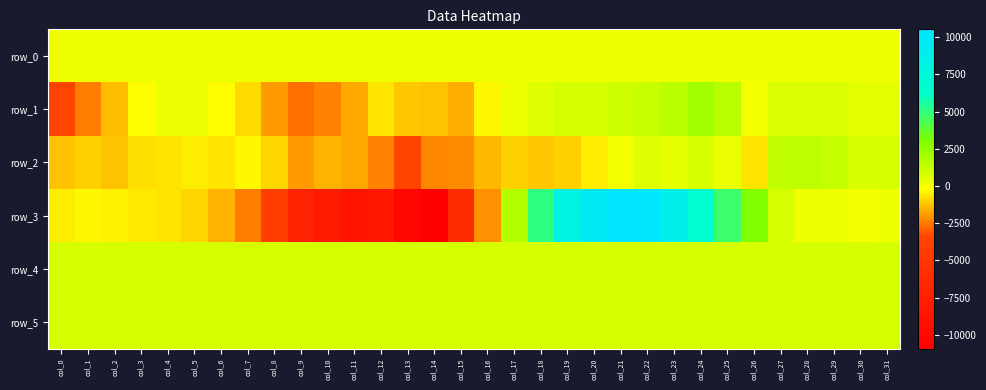

Rank the series by their maximum value, from highest to lowest.

row_3, row_1, row_2, row_4, row_5, row_0